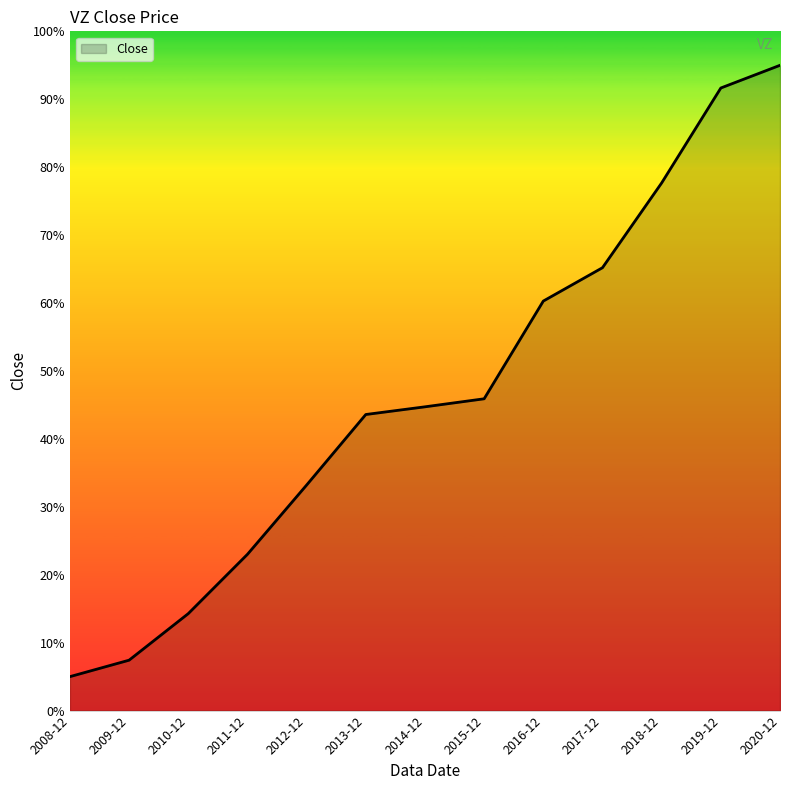

What is the change in value from 2014-12 to 2017-12?

+20.5